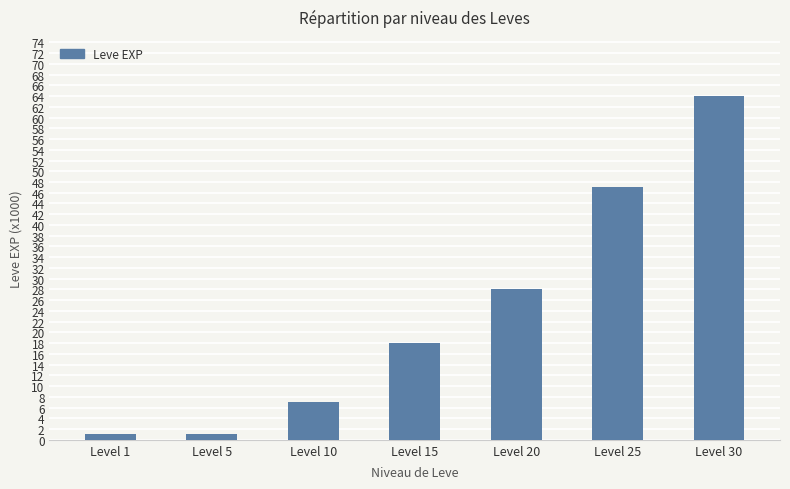

Which category has the highest value across all series?

Level 30